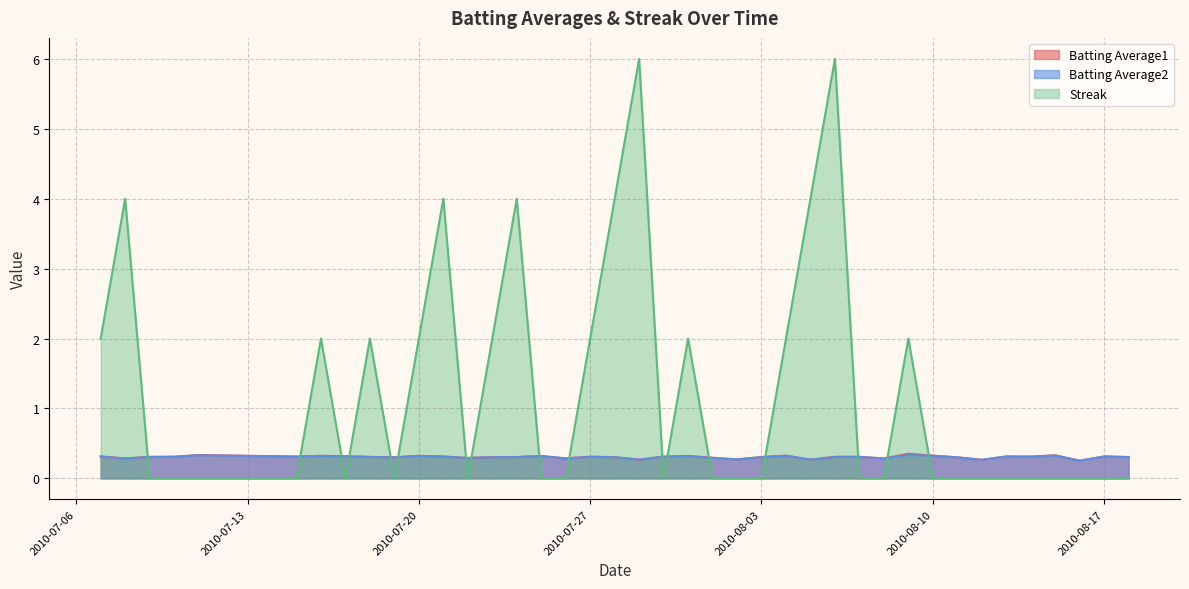

Which series has the largest total across all categories?

Streak